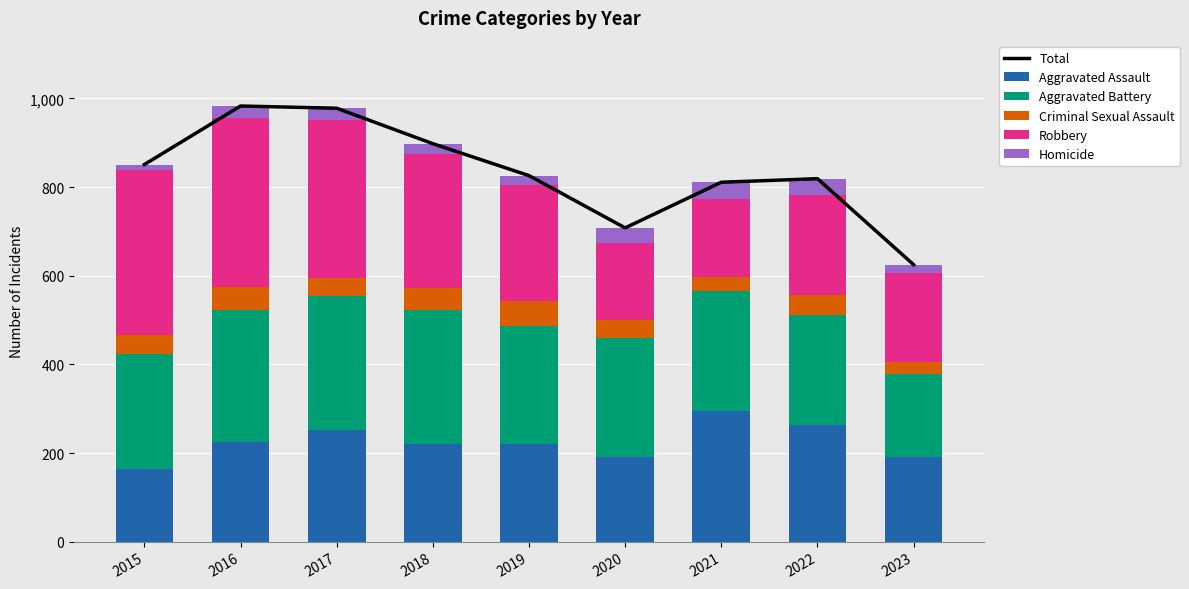

At which label does Robbery first exceed 263?

2015